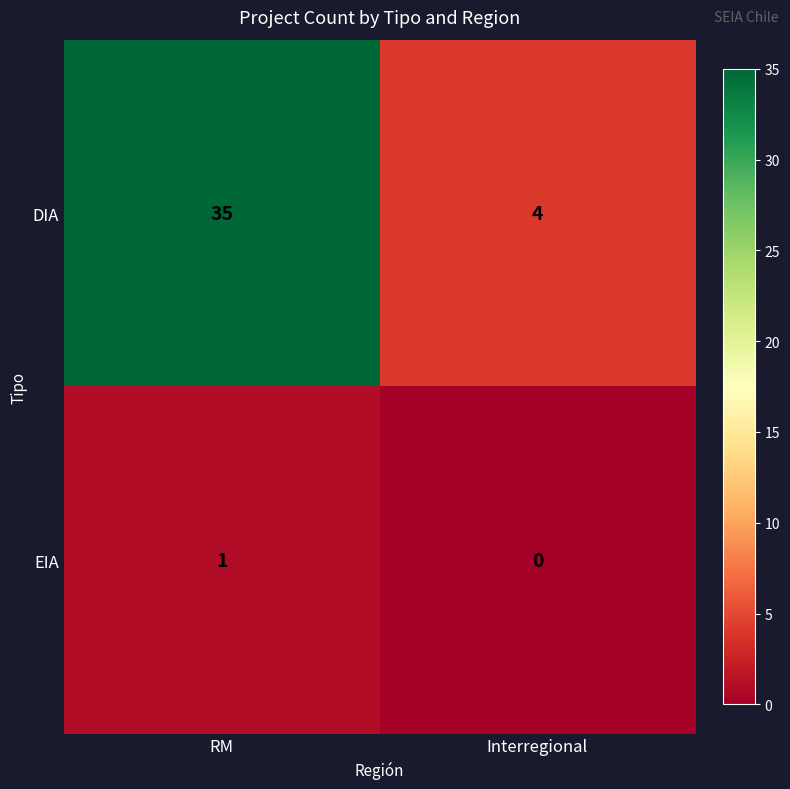

How many categories are shown in the chart?

2